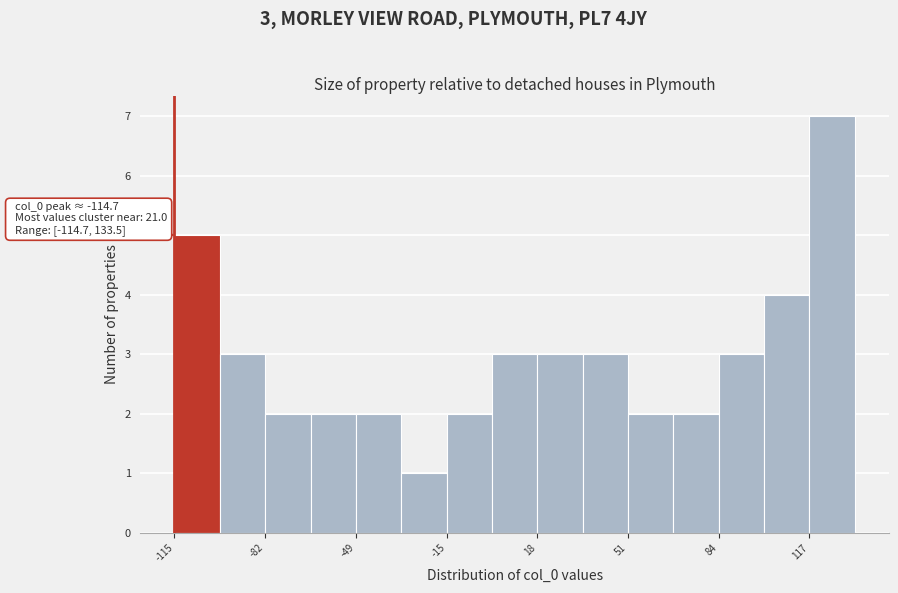

Around what value on the x-axis is the tallest bar? Give the approximate position of its centre, as read against the axis.

125